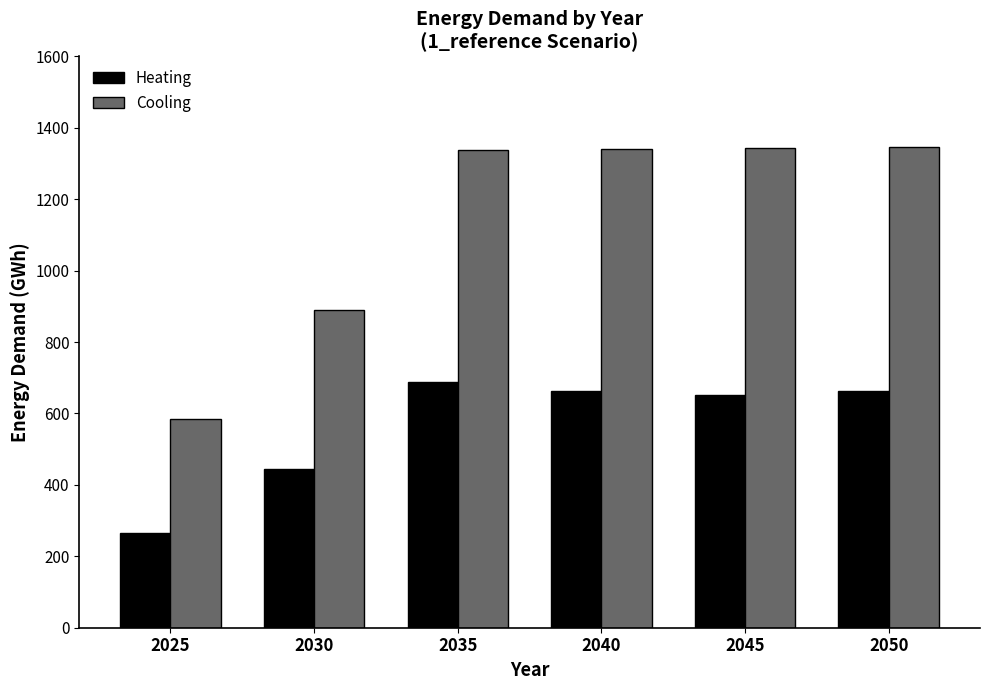

List the series in order of their peak value, highest first.

Cooling, Heating